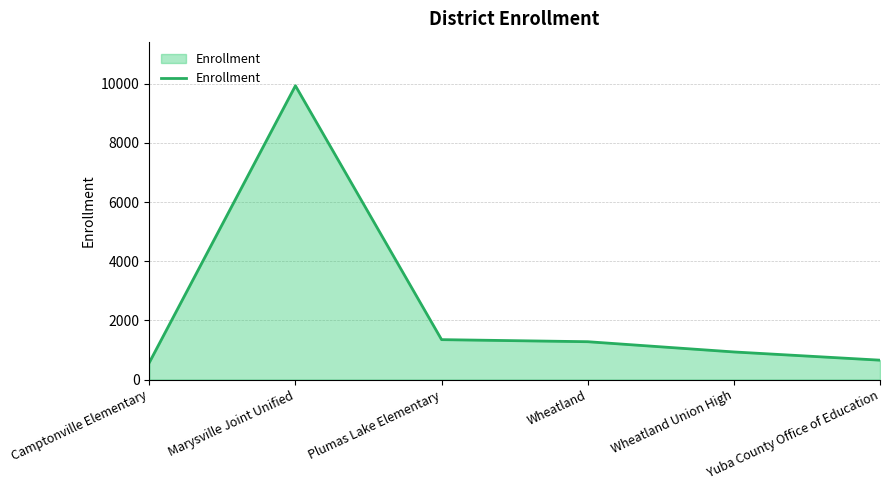

What is the ratio of the value at Wheatland Union High to the value at Plumas Lake Elementary?

0.7